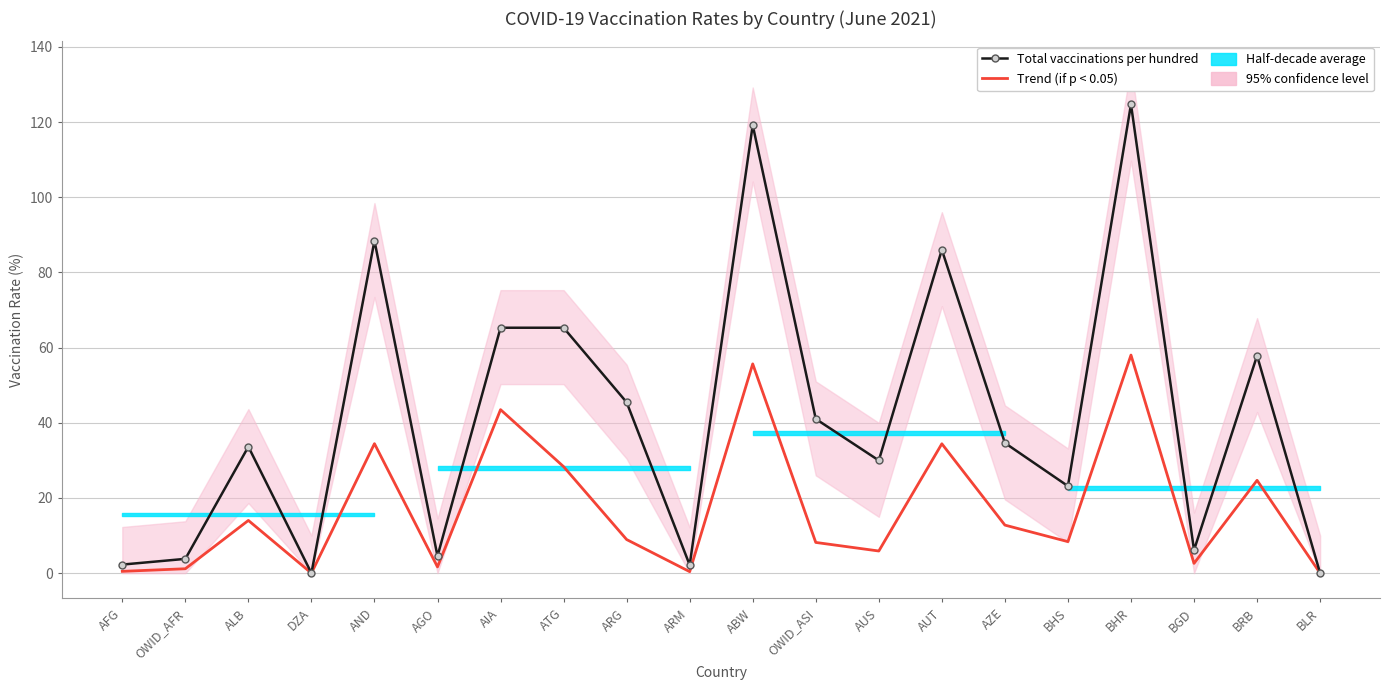

At which label does Total vaccinations per hundred first exceed 34?

AND